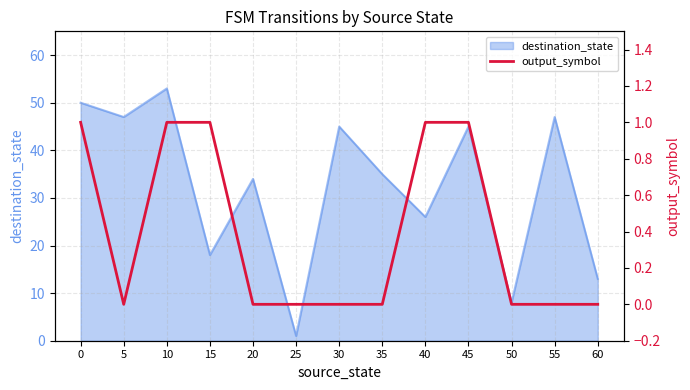

What is the change in value from 10 to 20?

-1